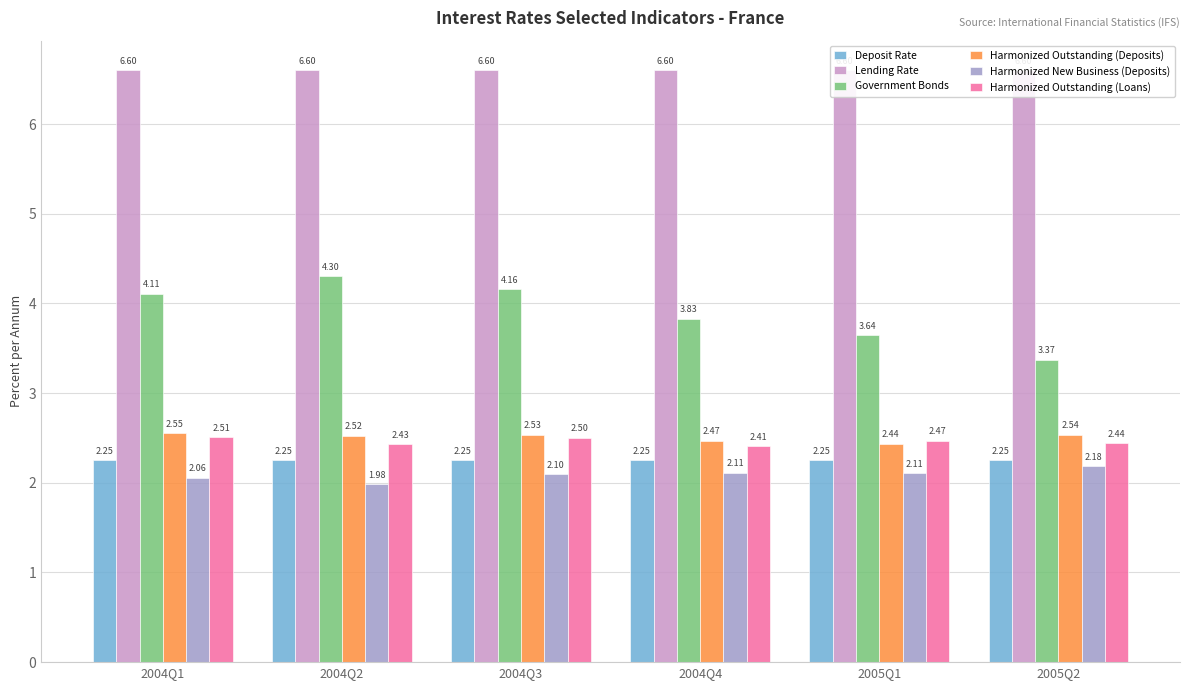

Does the chart contain any negative values?

No